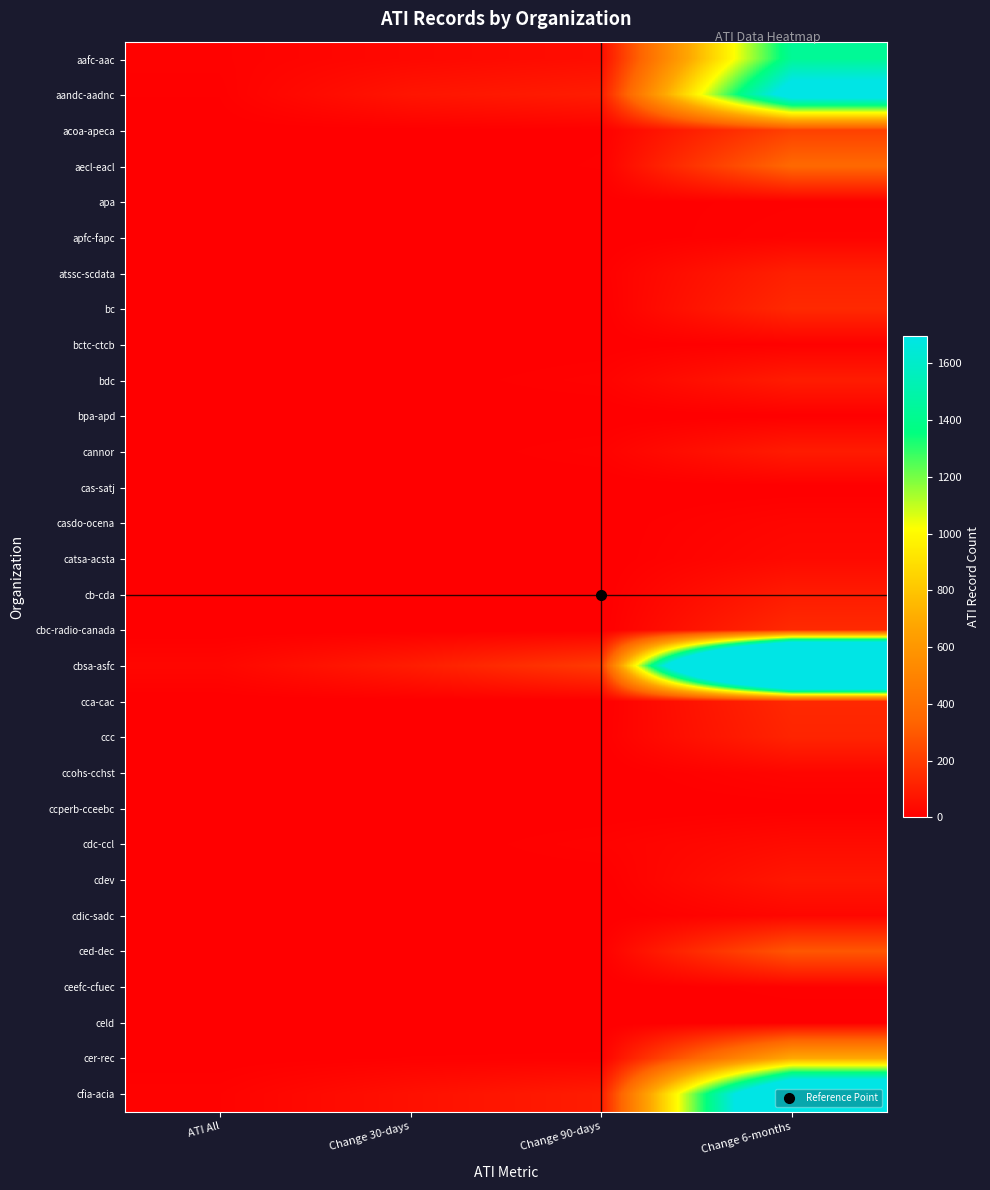

List the series in order of their peak value, highest first.

cbsa-asfc, cfia-acia, aandc-aadnc, aafc-aac, cer-rec, aecl-eacl, ced-dec, acoa-apeca, cbc-radio-canada, bc, cca-cac, ccc, atssc-scdata, bdc, cannor, cb-cda, cdev, cdc-ccl, catsa-acsta, cdic-sadc, casdo-ocena, ccohs-cchst, apfc-fapc, ceefc-cfuec, apa, bctc-ctcb, bpa-apd, ccperb-cceebc, cas-satj, celd